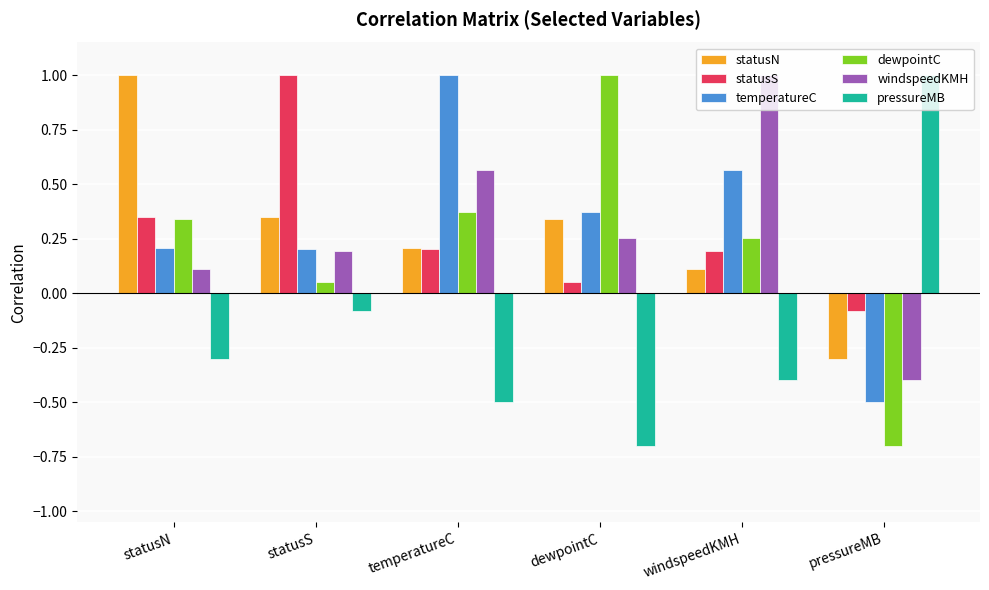

What position from the right is windspeedKMH?

2